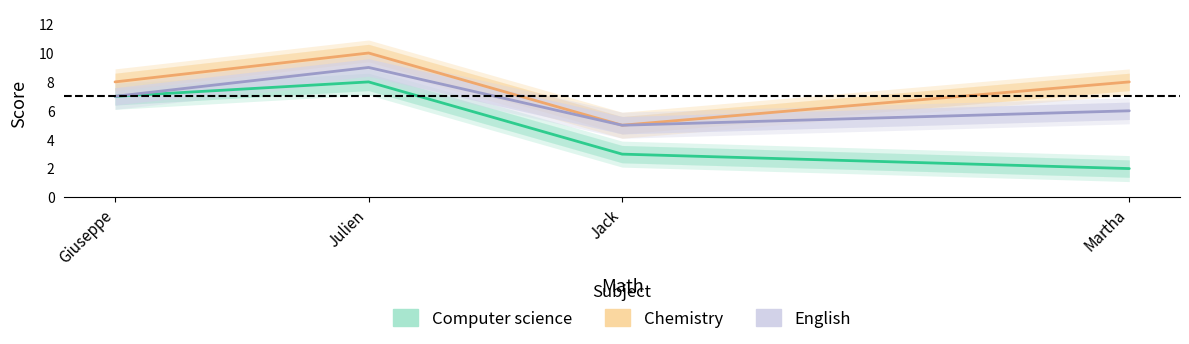

What is the minimum value for Computer science?

2